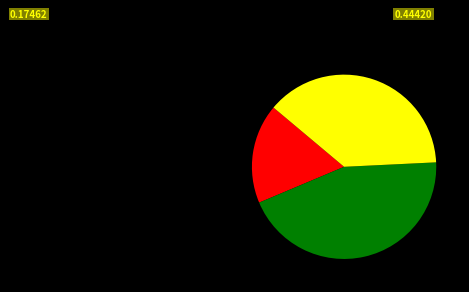

Is there any slice that represents more than half of the pie?

No